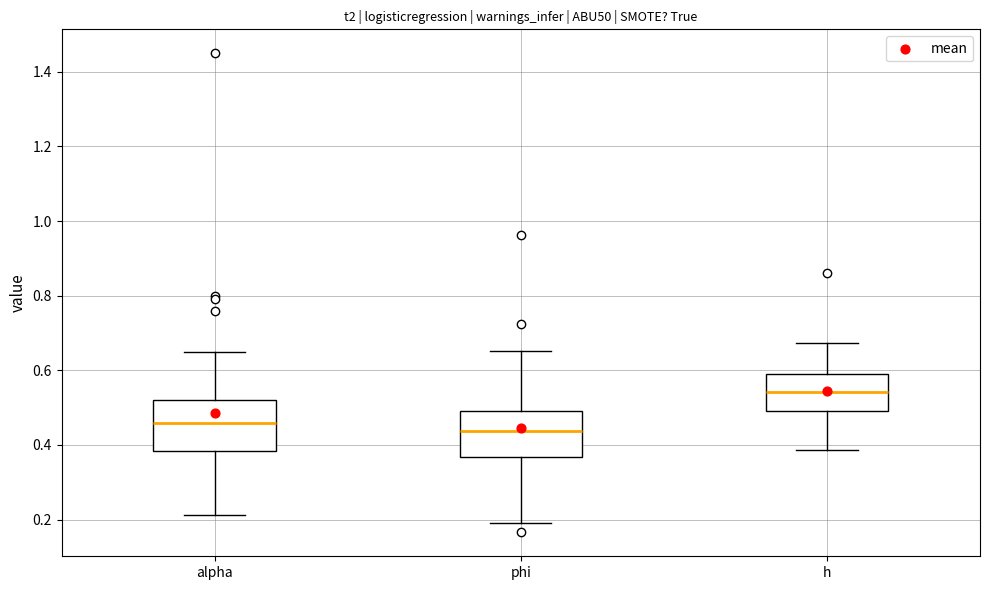

Where does the lower whisker of the box for alpha end on the y-axis? The values are not printed on the chart, so give them approximately, as read against the axis.

0.22